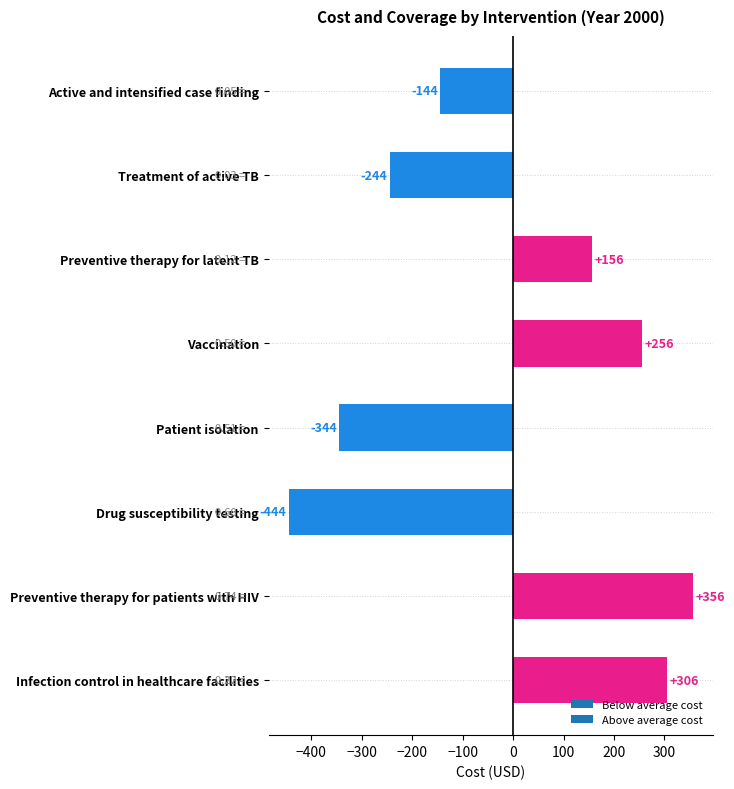

What is the average value?

-13.1